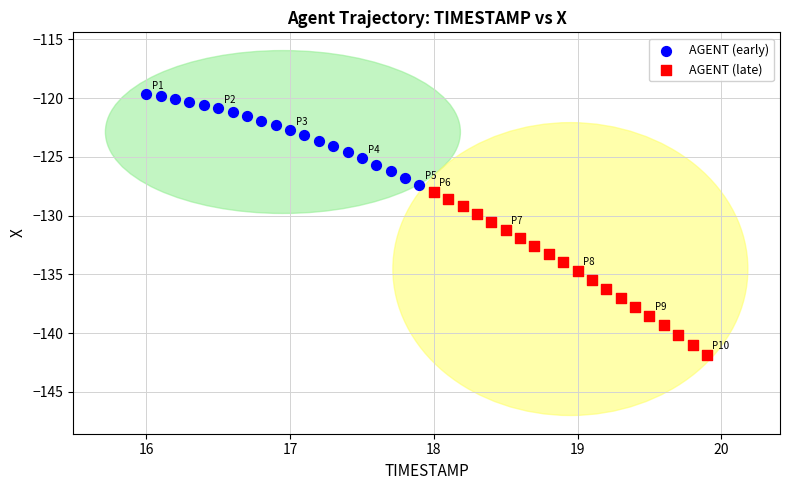

Which series contains the lowest Y value?

AGENT (late)